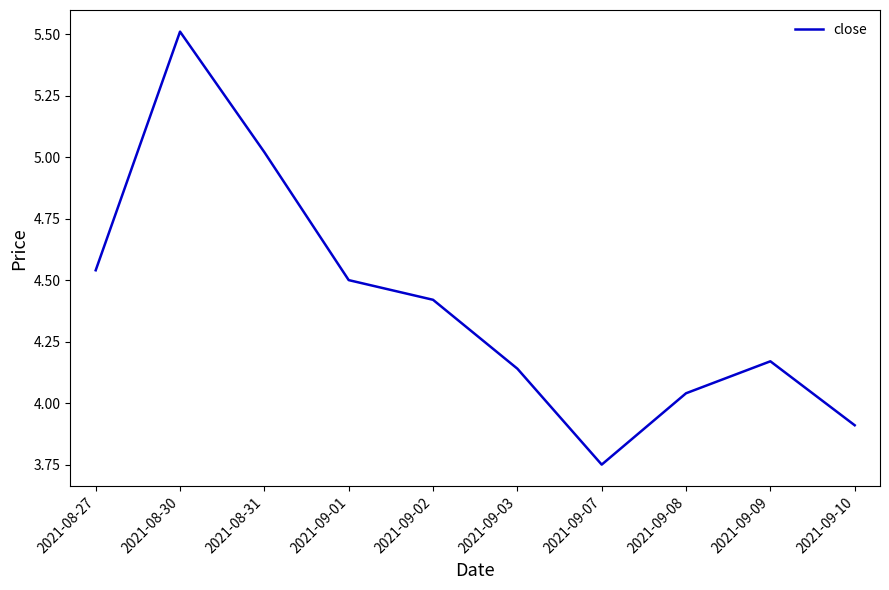

Where is the data nearest to the value 4?

2021-09-08